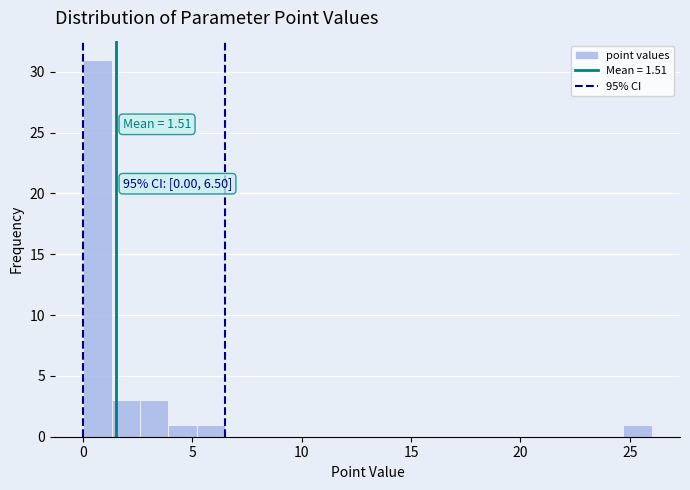

Around what value on the x-axis is the tallest bar? Give the approximate position of its centre, as read against the axis.

0.5